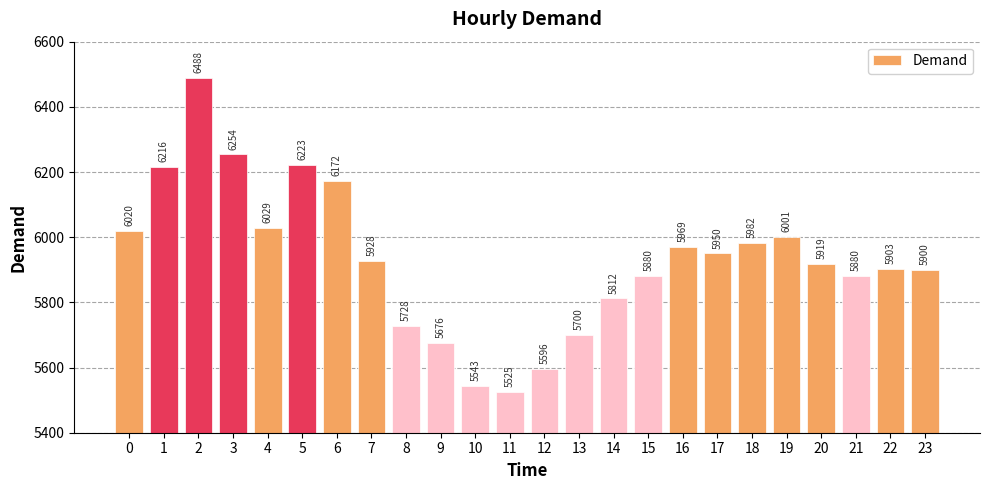

True or false: the data shows 5525 at 11.

True